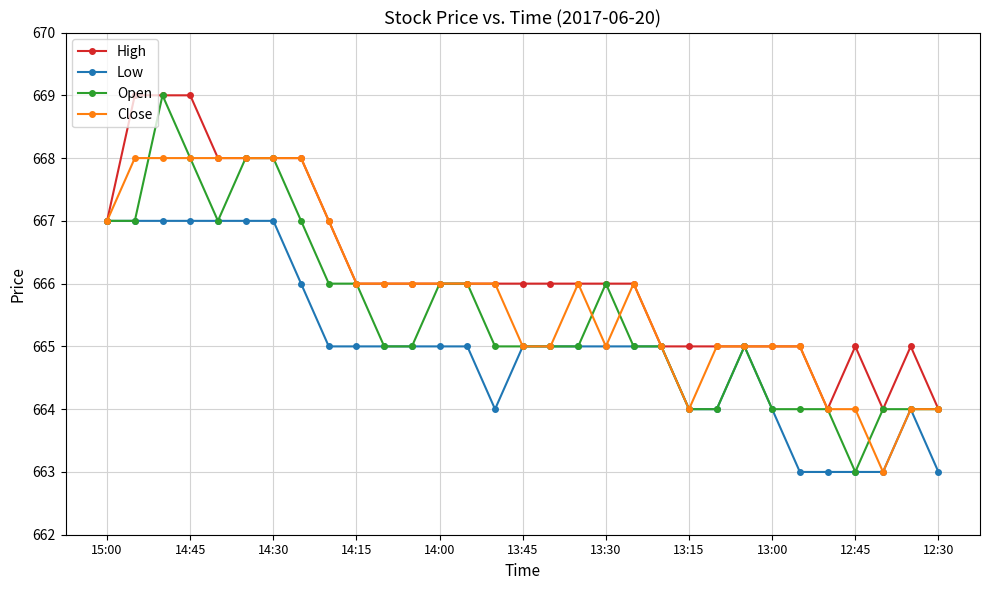

Which series has the largest range (max minus min)?

Open